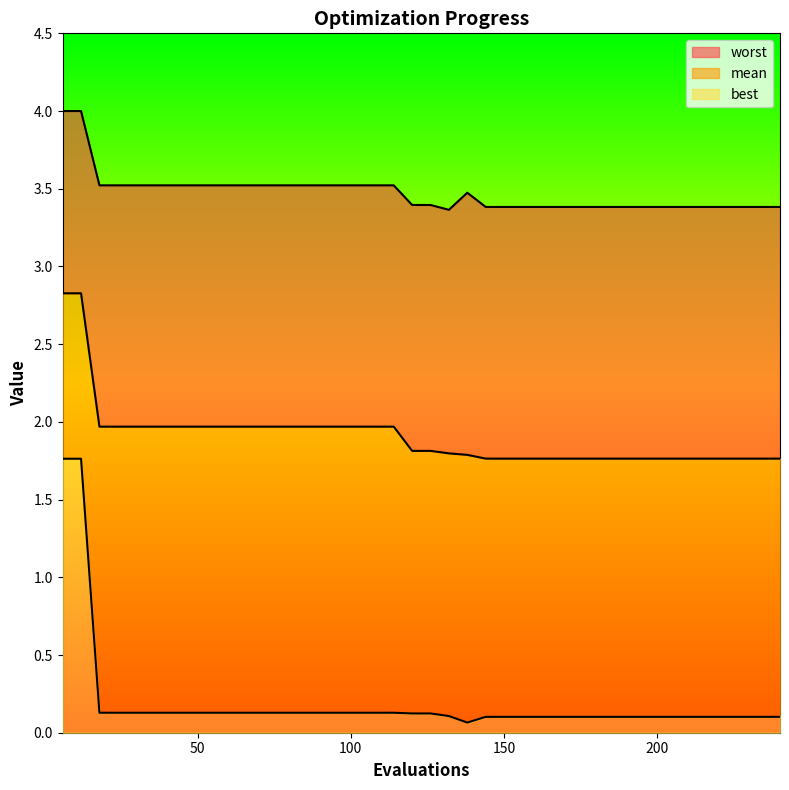

Between 198 and 240, which series saw the biggest shift?

mean